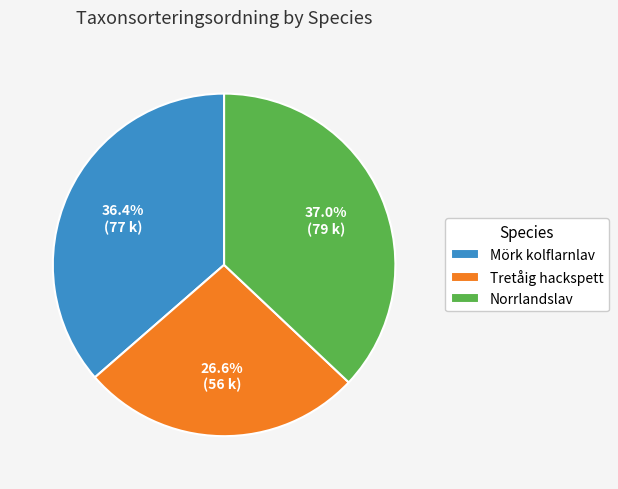

To the nearest percent, what is the average slice percentage?

33%